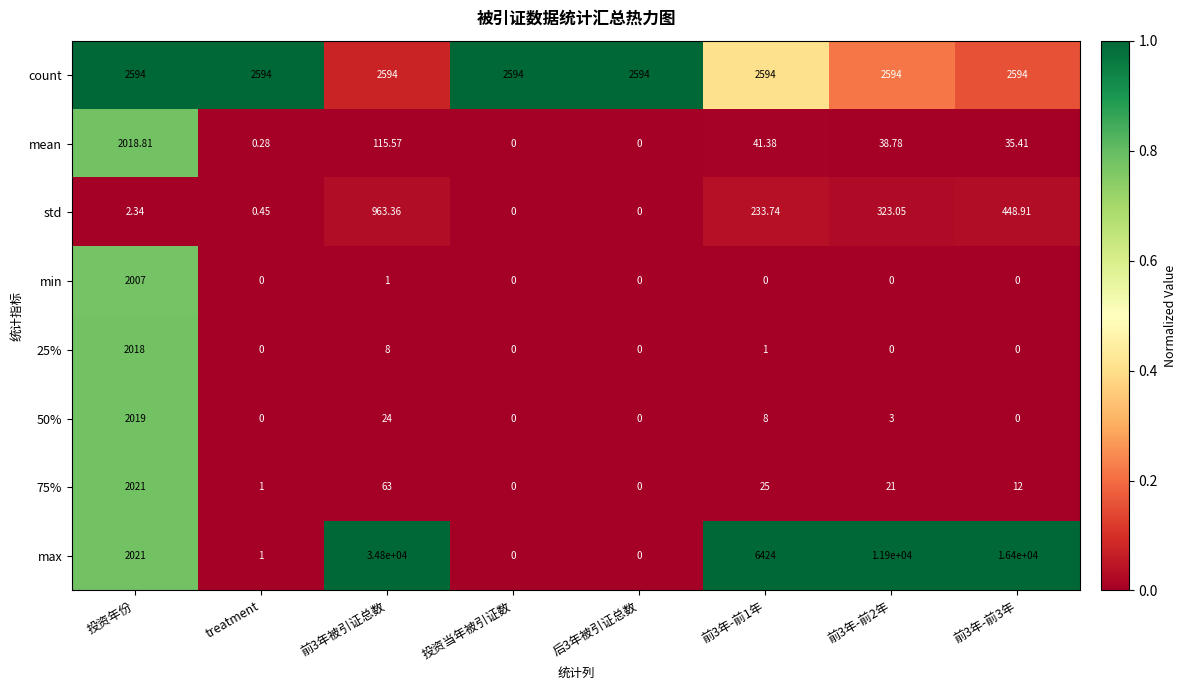

Which series has the largest range (max minus min)?

max